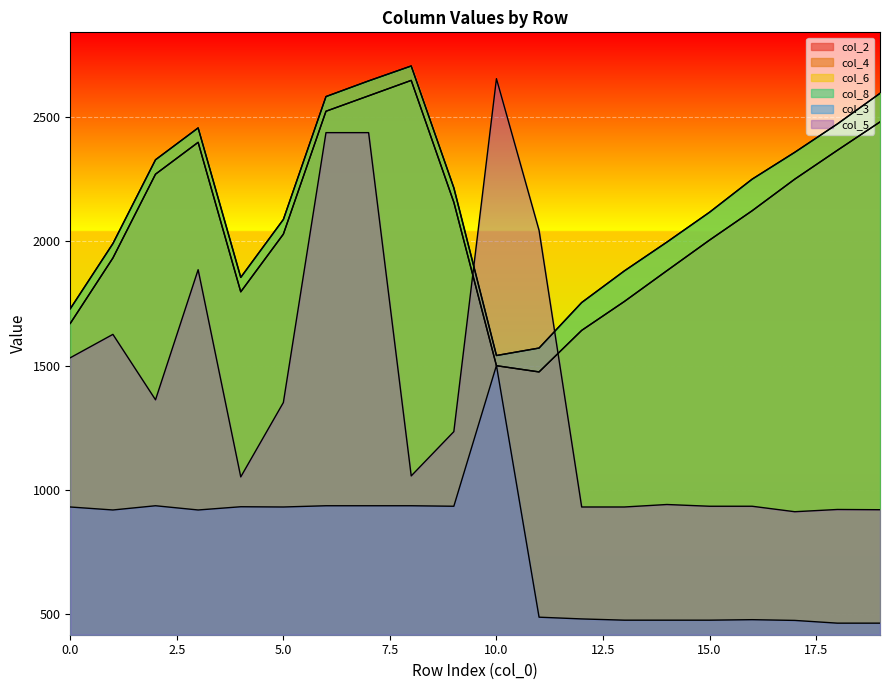

Between 15 and 12, which is larger?

15